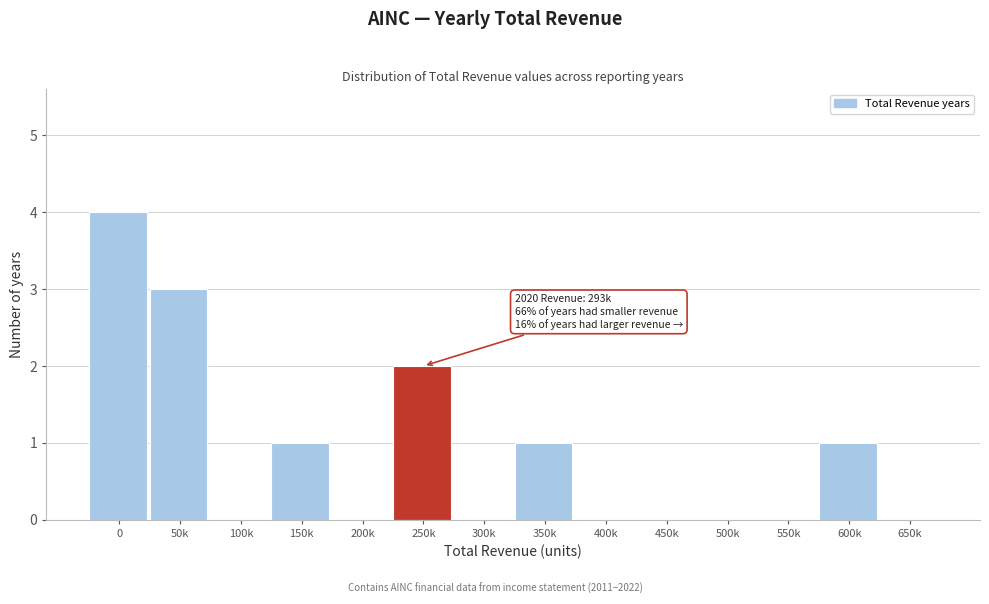

Reading left to right, transcribe all the data shown in this chart.

0=4	50k=3	100k=0	150k=1	200k=0	250k=2	300k=0	350k=1	400k=0	450k=0	500k=0	550k=0	600k=1	650k=0